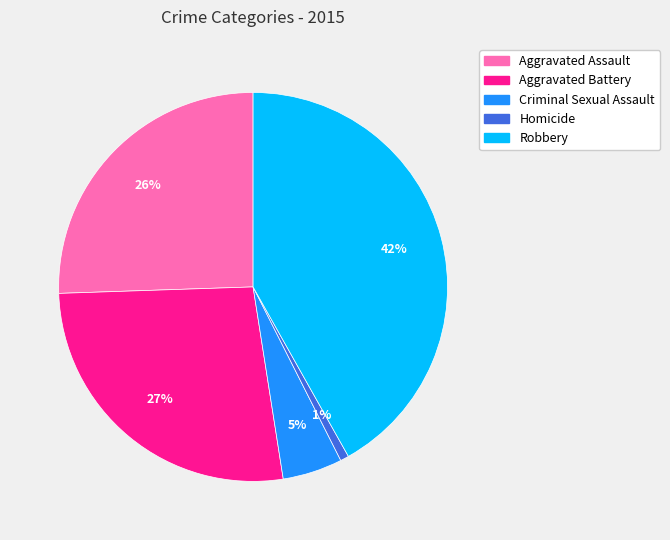

To the nearest percent, what is the combined percentage of Robbery and Criminal Sexual Assault?

47%